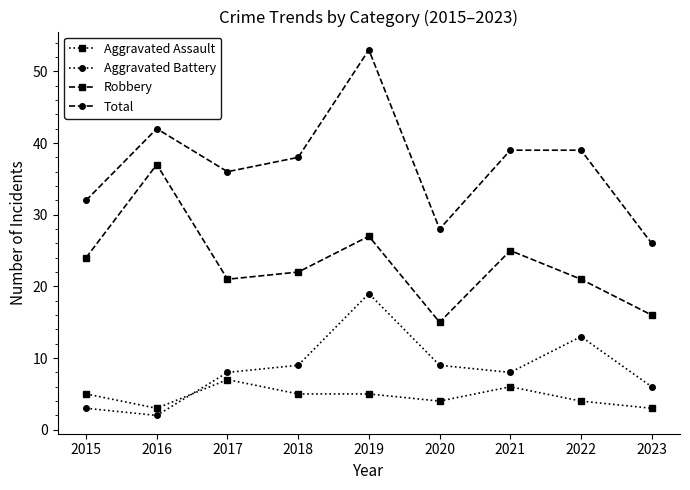

Rank the series by their maximum value, from highest to lowest.

Total, Robbery, Aggravated Battery, Aggravated Assault